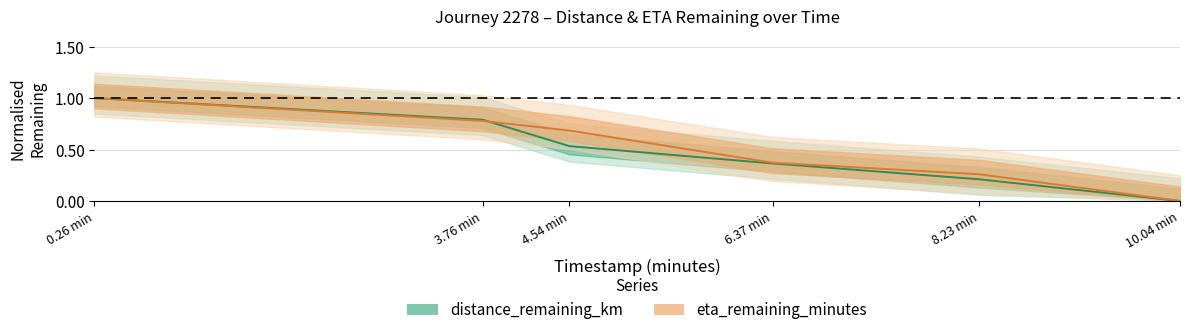

Rank the series at 8.23 min from lowest to highest value.

distance_remaining_km, eta_remaining_minutes